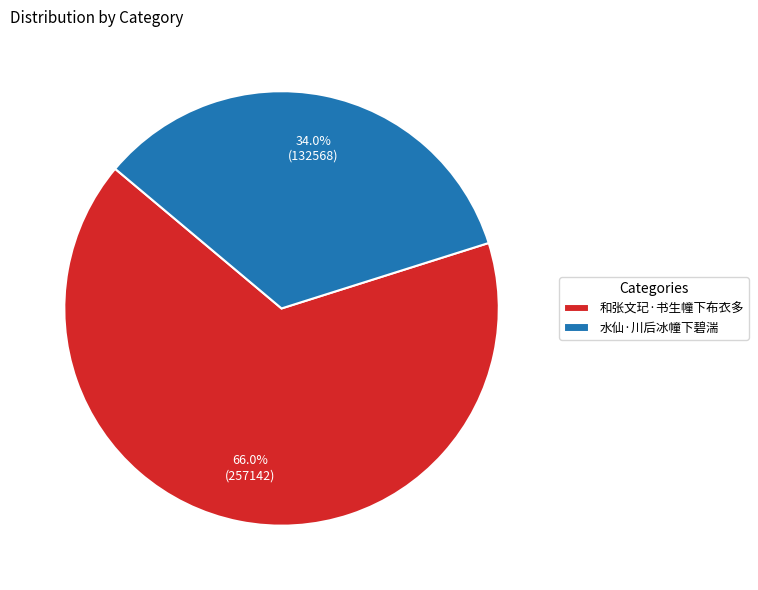

Is it true that 和张文玘·书生幢下布衣多 is 59% of the pie?

False